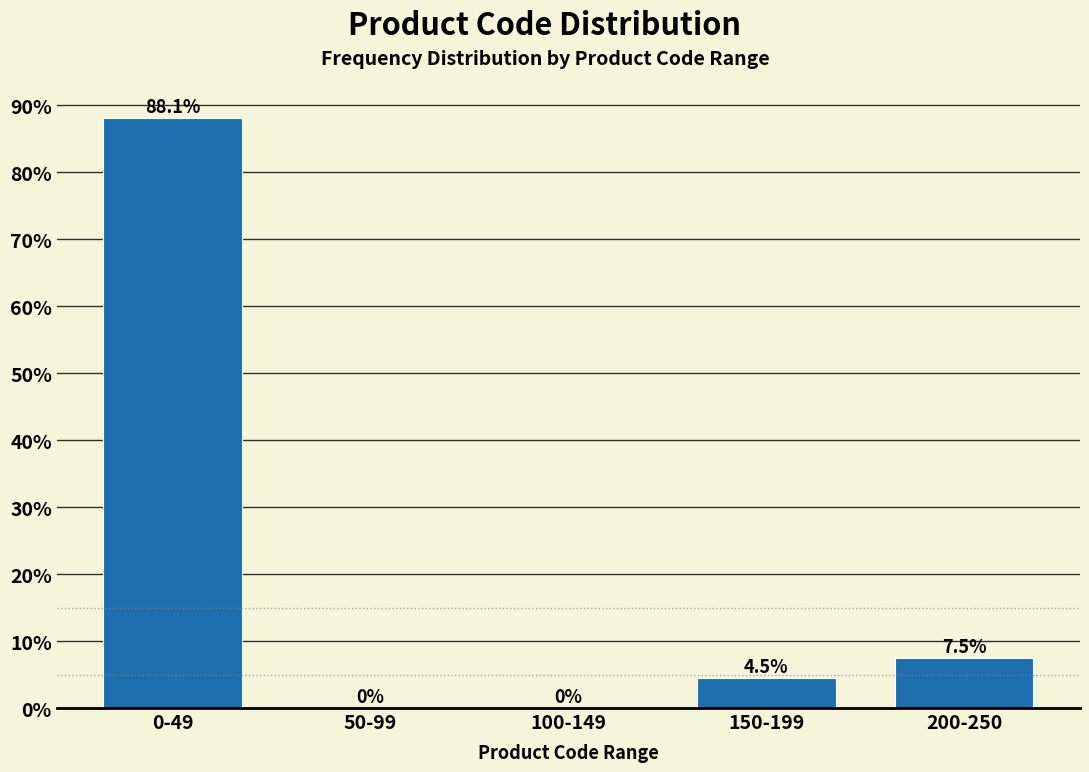

Reading left to right, transcribe all the data shown in this chart.

0-49=88.1	50-99=0.0	100-149=0.0	150-199=4.5	200-250=7.5